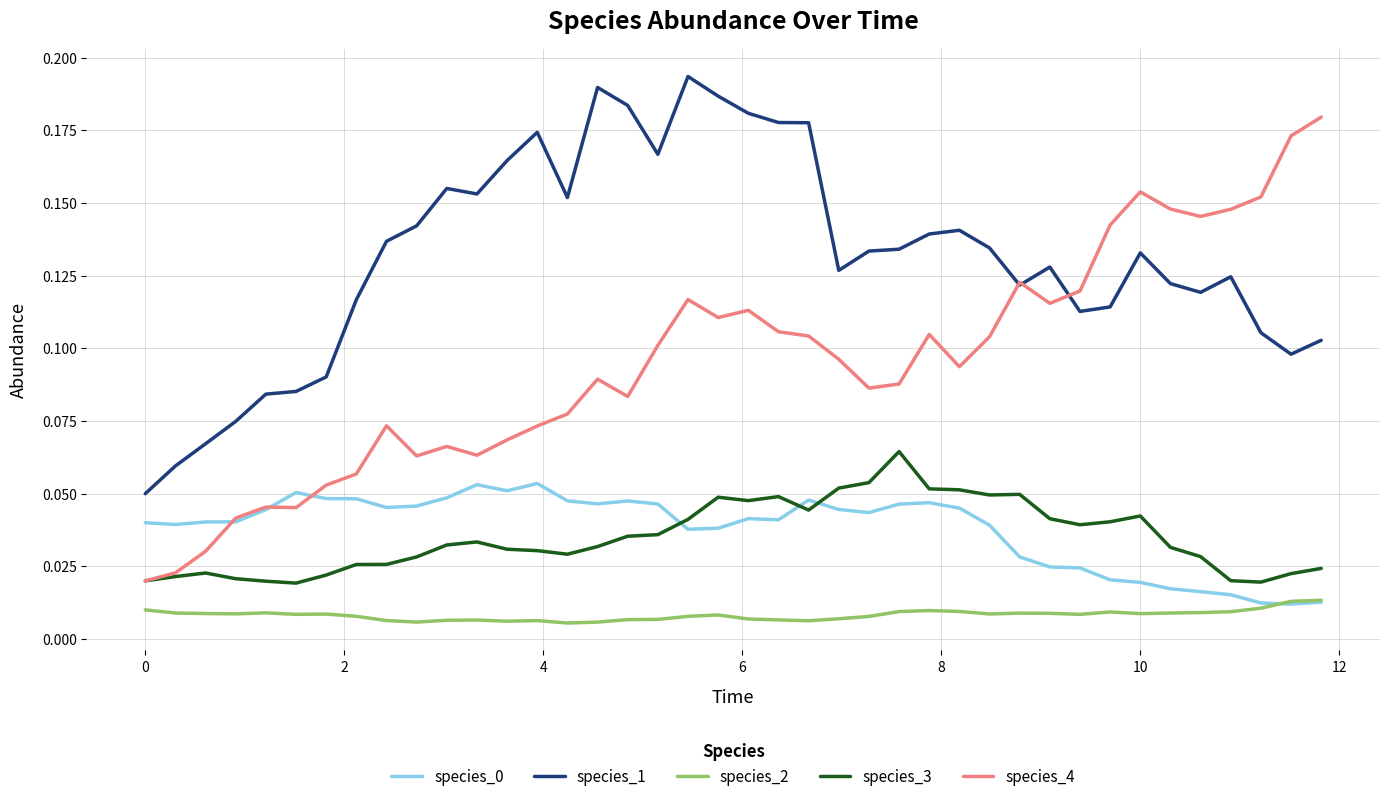

Which series has the widest spread of values?

species_4